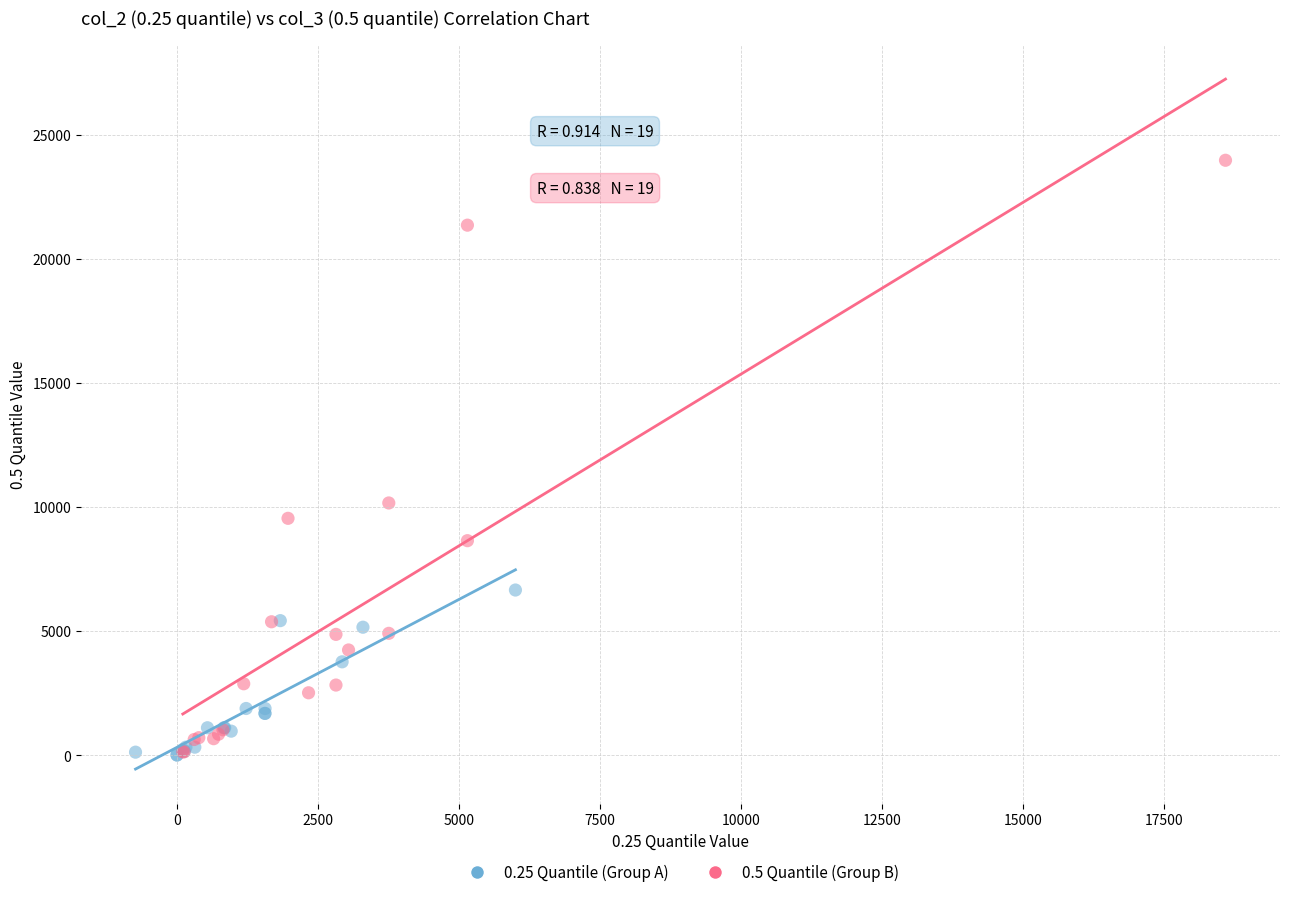

Which series has the widest spread of Y values?

0.5 Quantile (Group B)